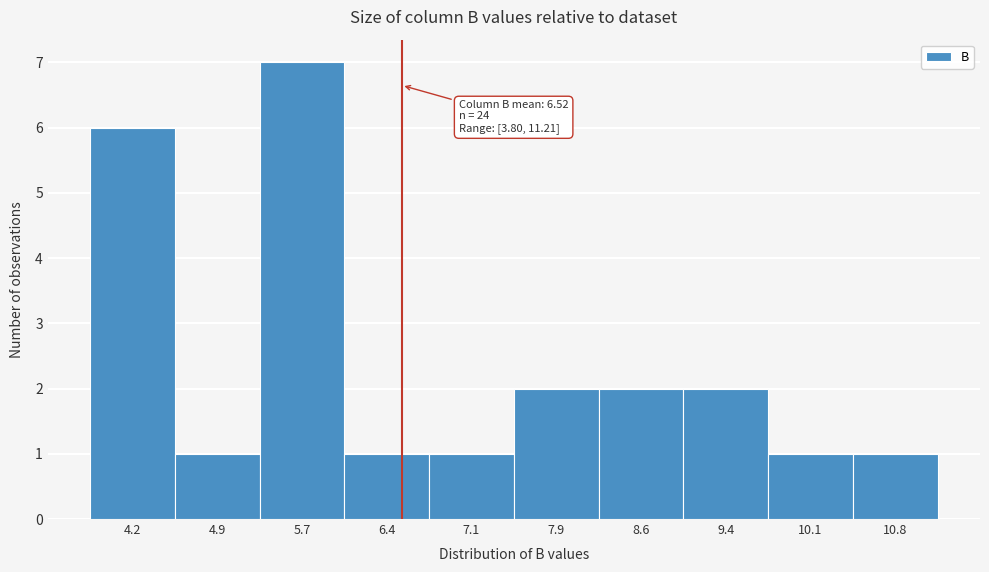

Over which range of the x-axis is the bar tallest?

5.3 to 6.0